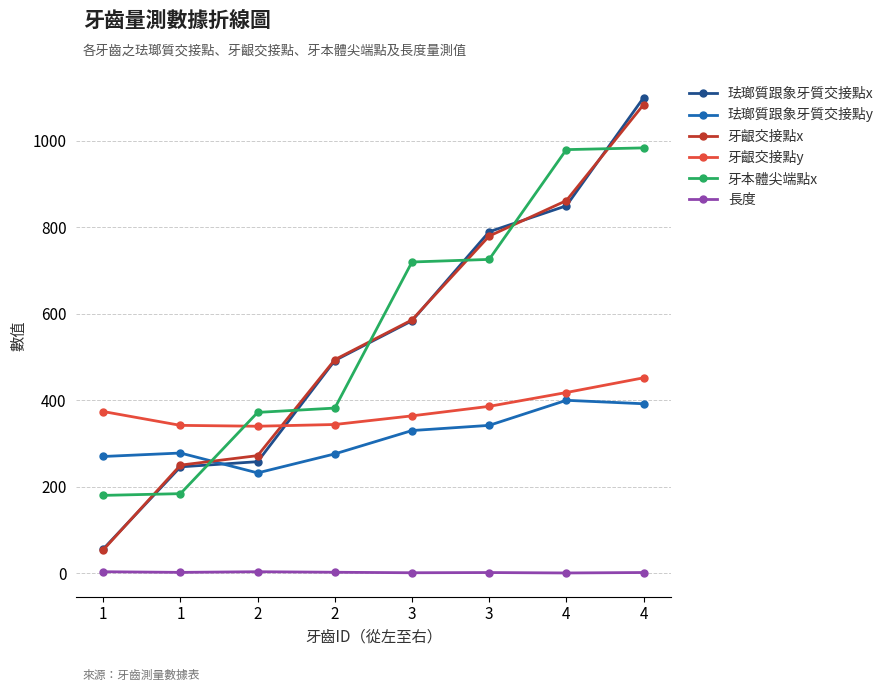

How many lines are shown in the chart?

6